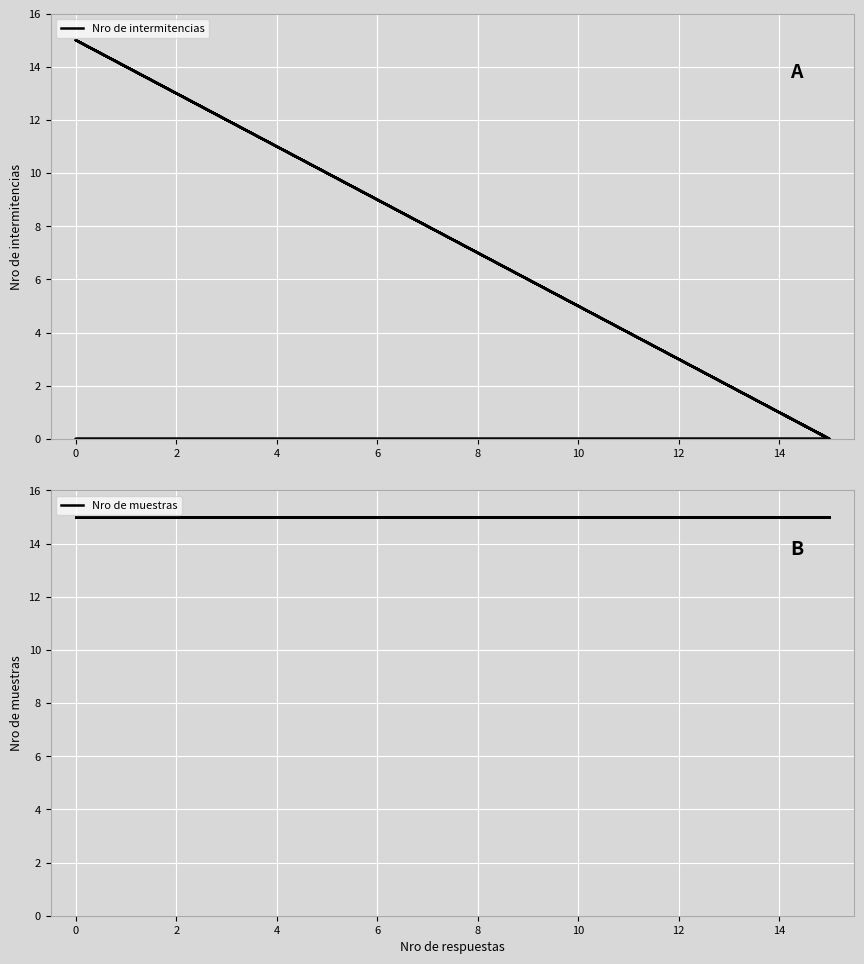

What is the label of the 13th point from the left?

12